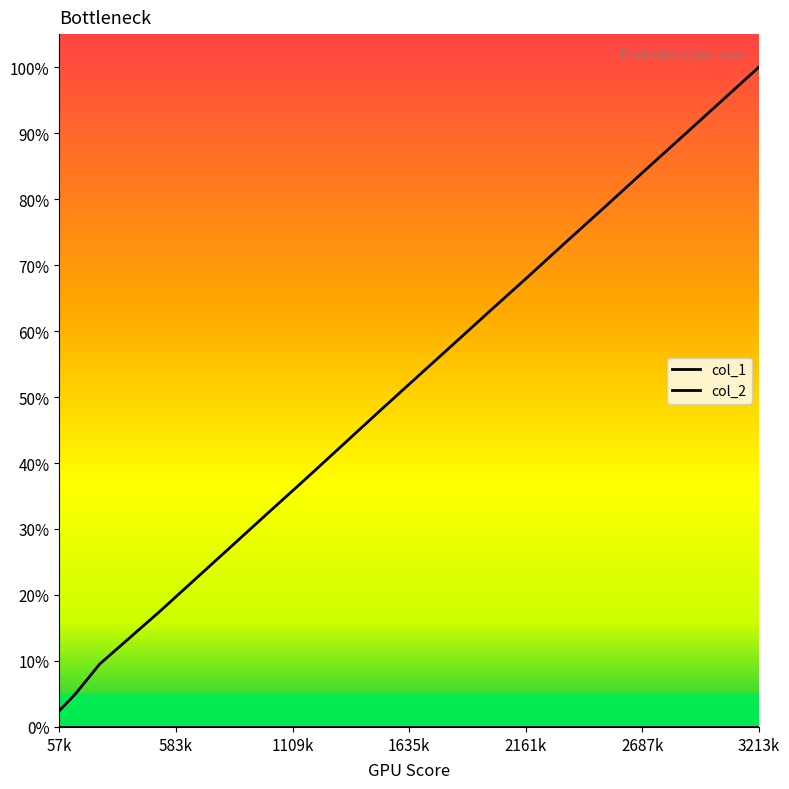

How many lines are shown in the chart?

2